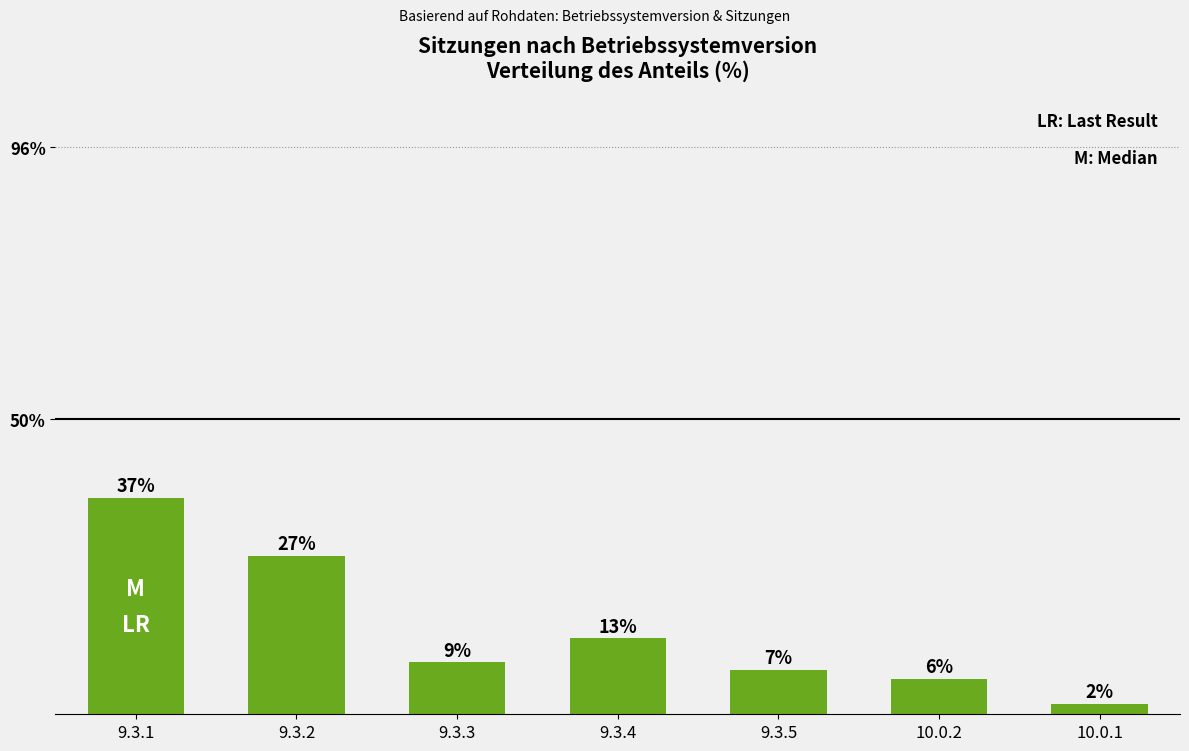

Are the bars horizontal?

No